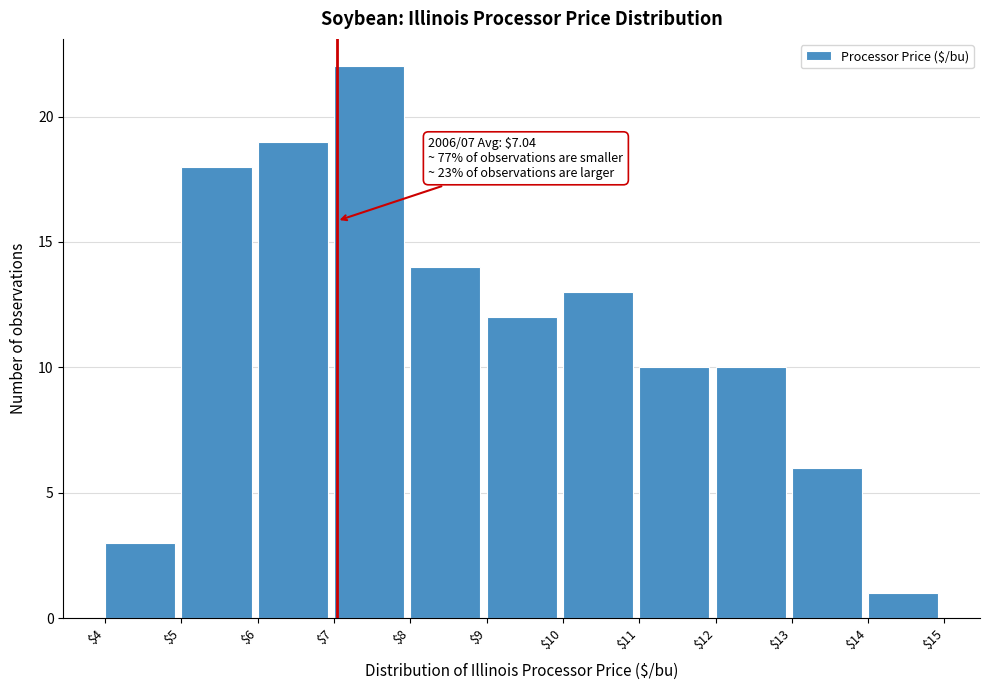

Over which range of the x-axis is the bar tallest?

$7 to $8